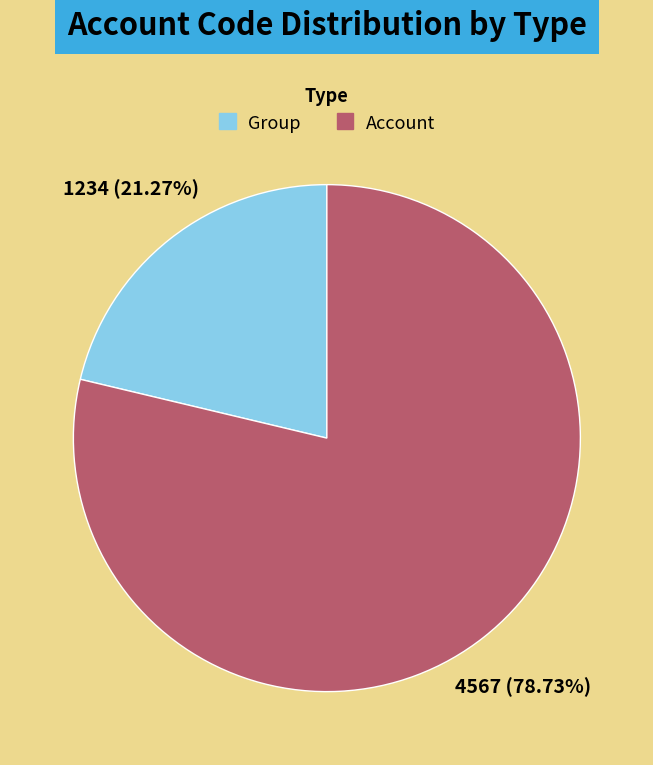

Which category has the biggest portion of the pie?

Account